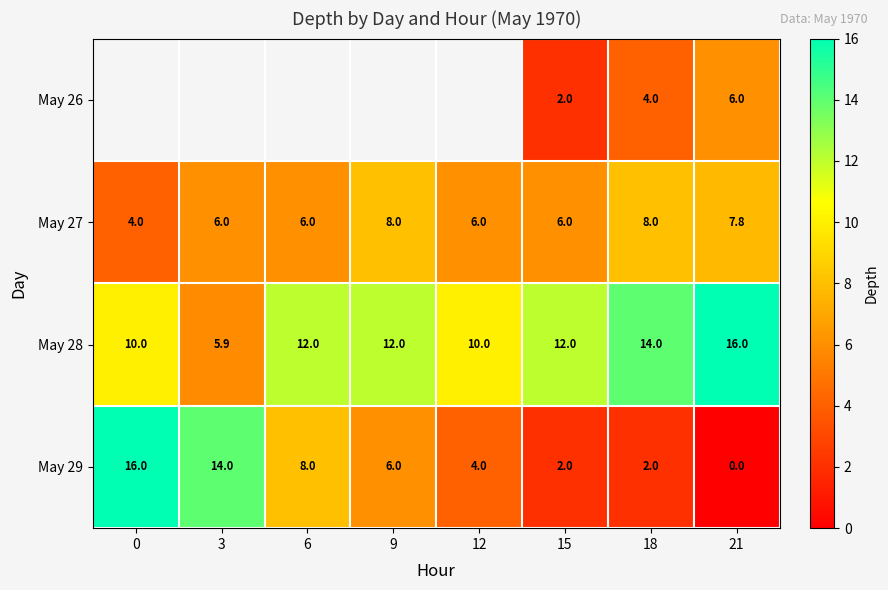

How many May 29 values are between 2 and 14?

6